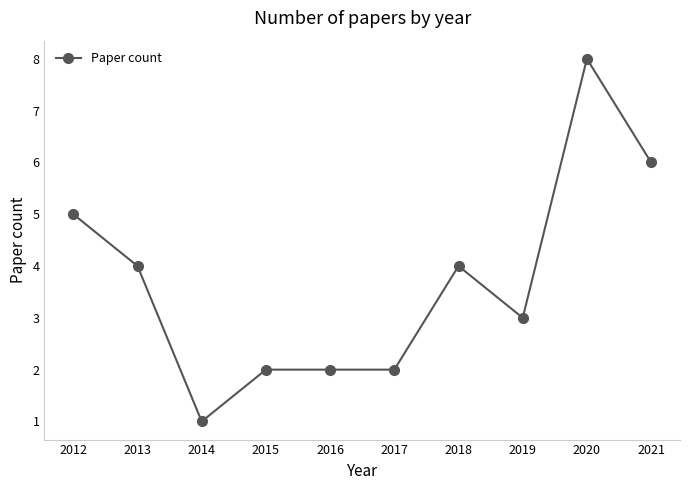

What is the value of the 1st point from the left?

5